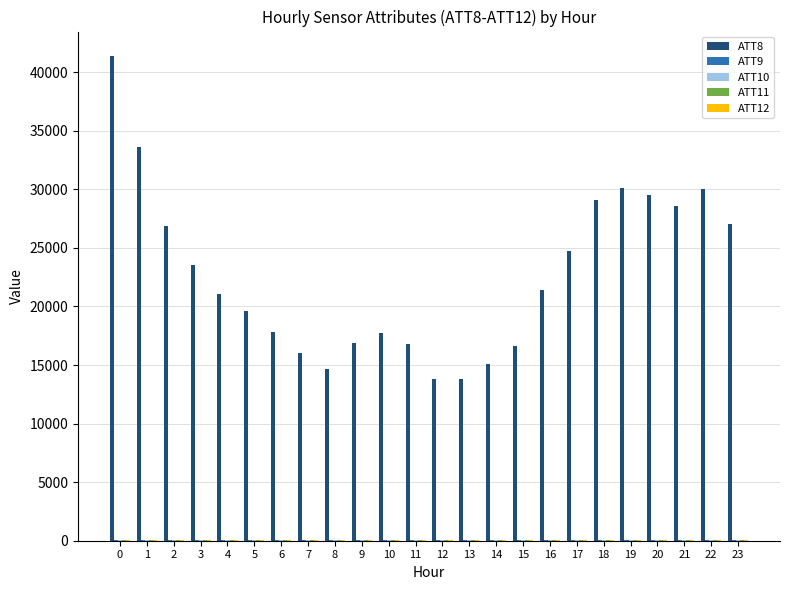

Which series has the largest total across all categories?

ATT8